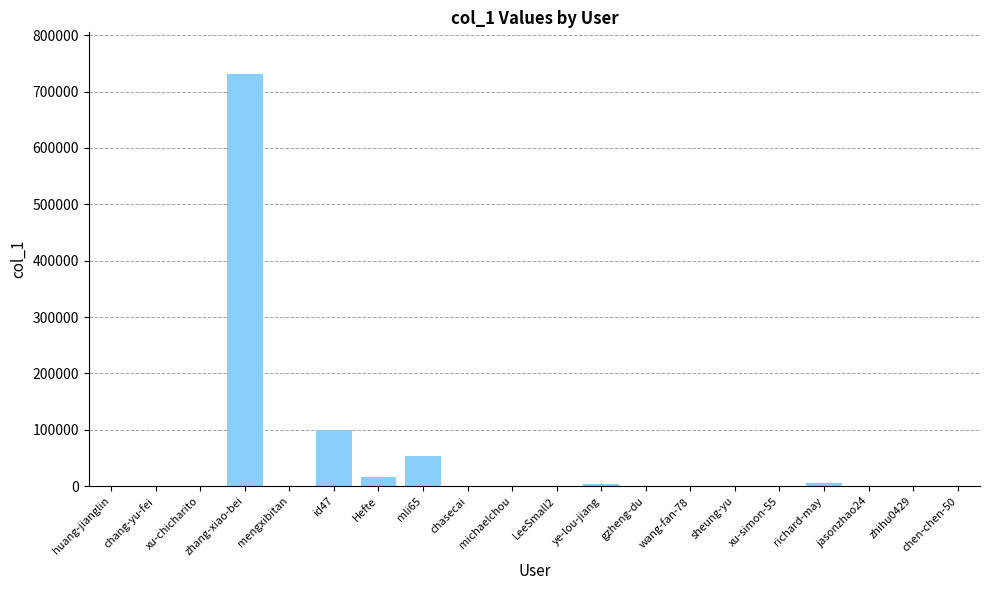

Which has a higher value, huang-jianglin or Hefte?

Hefte